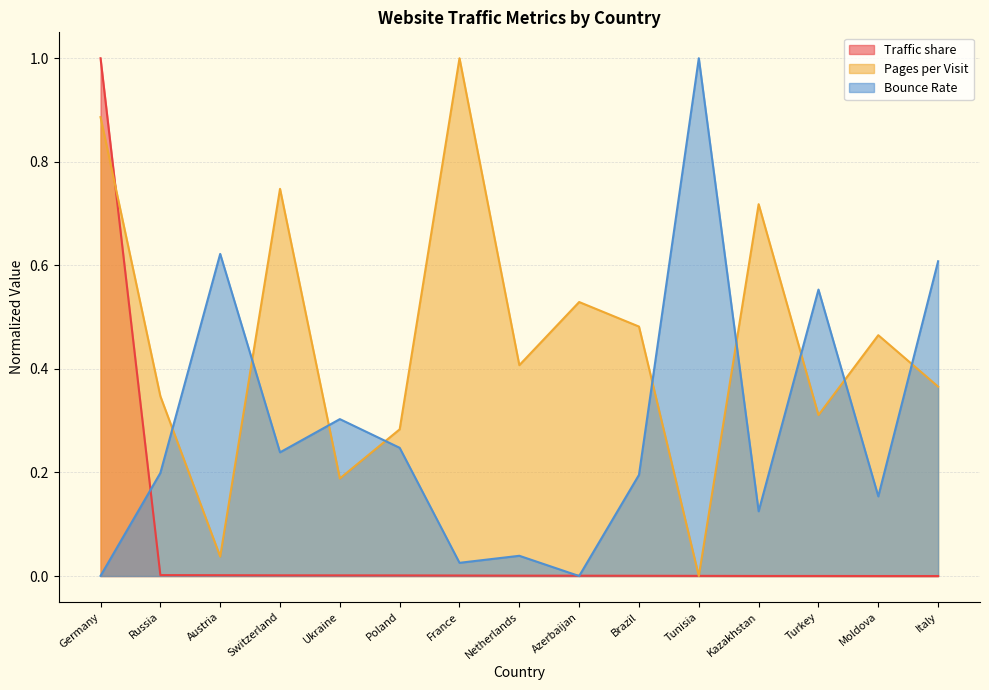

Reading right to left, list all the values displayed in this chart.

Traffic share: 0.0	0.0	0.0	0.0	0.0	0.0	0.0	0.0	0.0	0.0	0.0	0.0	0.0	0.0	1.0
Pages per Visit: 0.4	0.5	0.3	0.7	0.0	0.5	0.5	0.4	1.0	0.3	0.2	0.7	0.0	0.3	0.9
Bounce Rate: 0.6	0.2	0.6	0.1	1.0	0.2	0.0	0.0	0.0	0.2	0.3	0.2	0.6	0.2	0.0